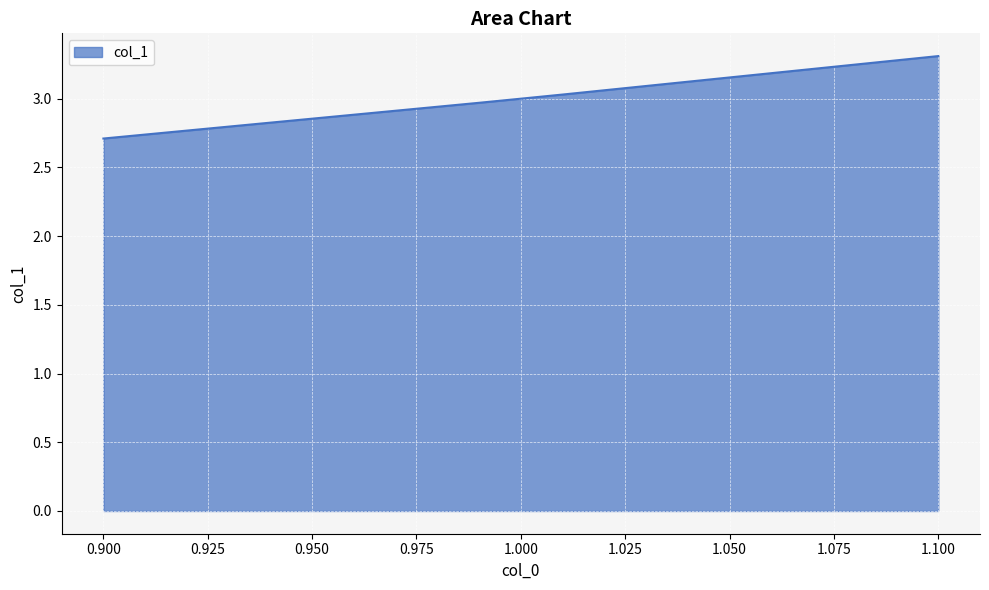

What is the smallest value displayed?

2.7